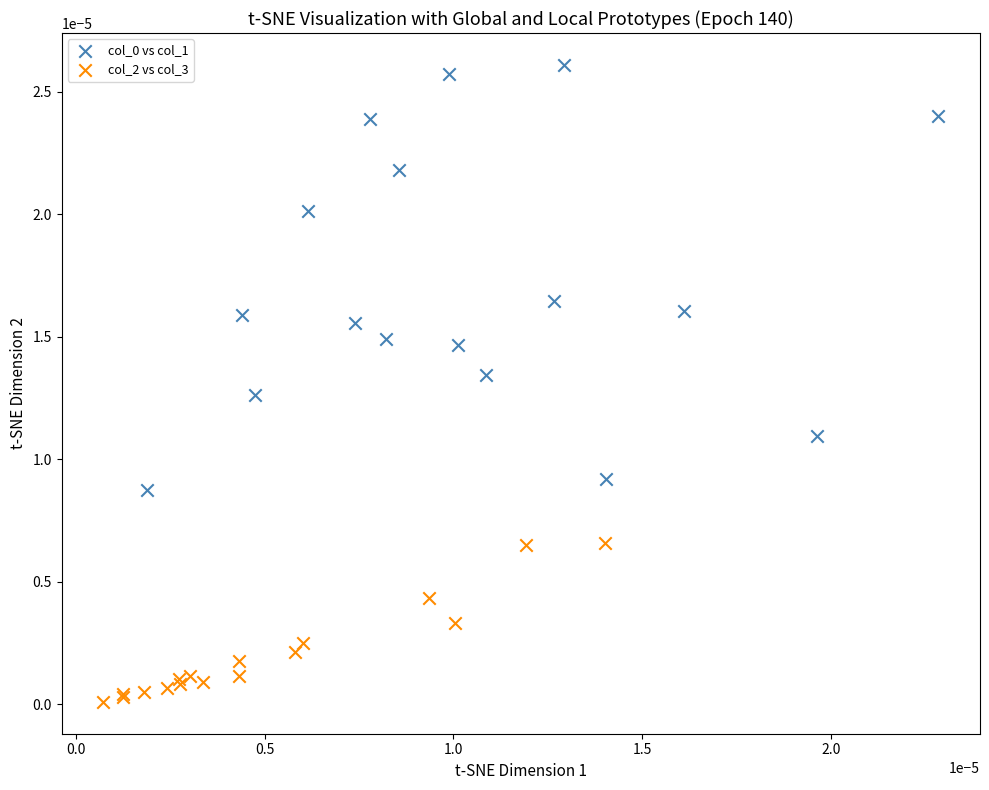

Which series reaches the minimum Y coordinate?

col_2 vs col_3